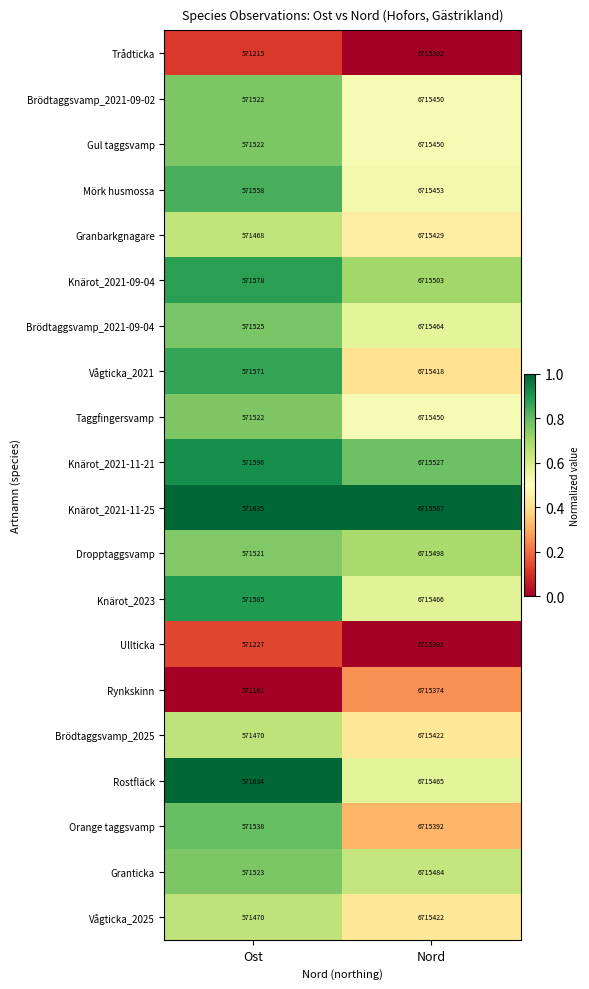

What is the difference between the highest and lowest values at Nord?

286